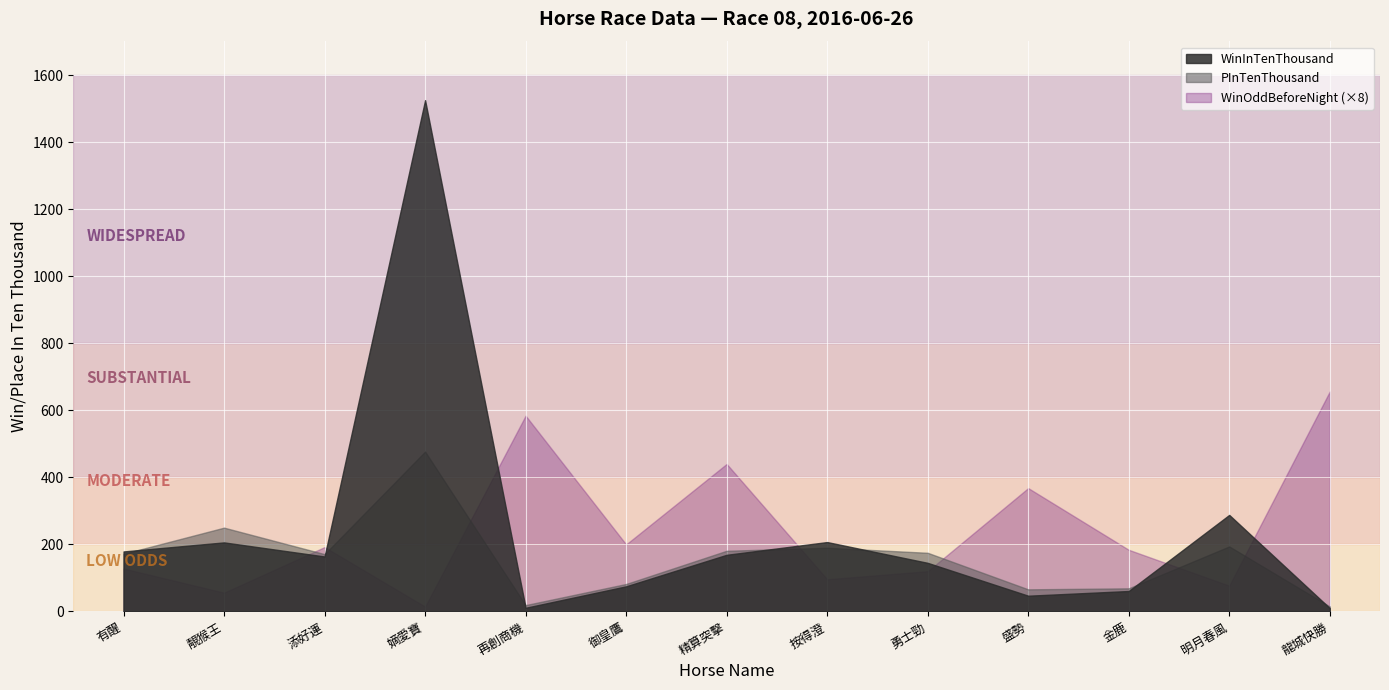

Rank the series at 勇士勁 from lowest to highest value.

WinOddBeforeNight (×8), WinInTenThousand, PInTenThousand